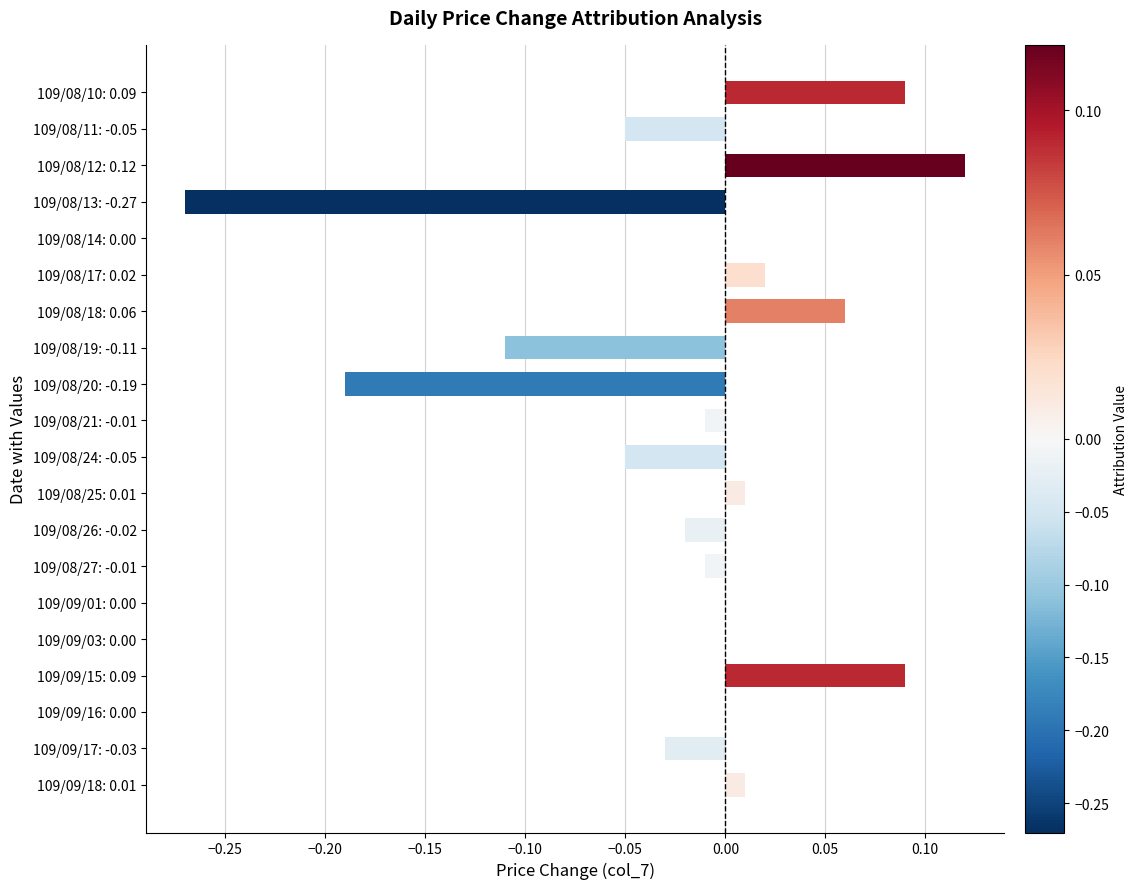

Is it true that the value at 109/08/17: 0.02 is 0.0?

True